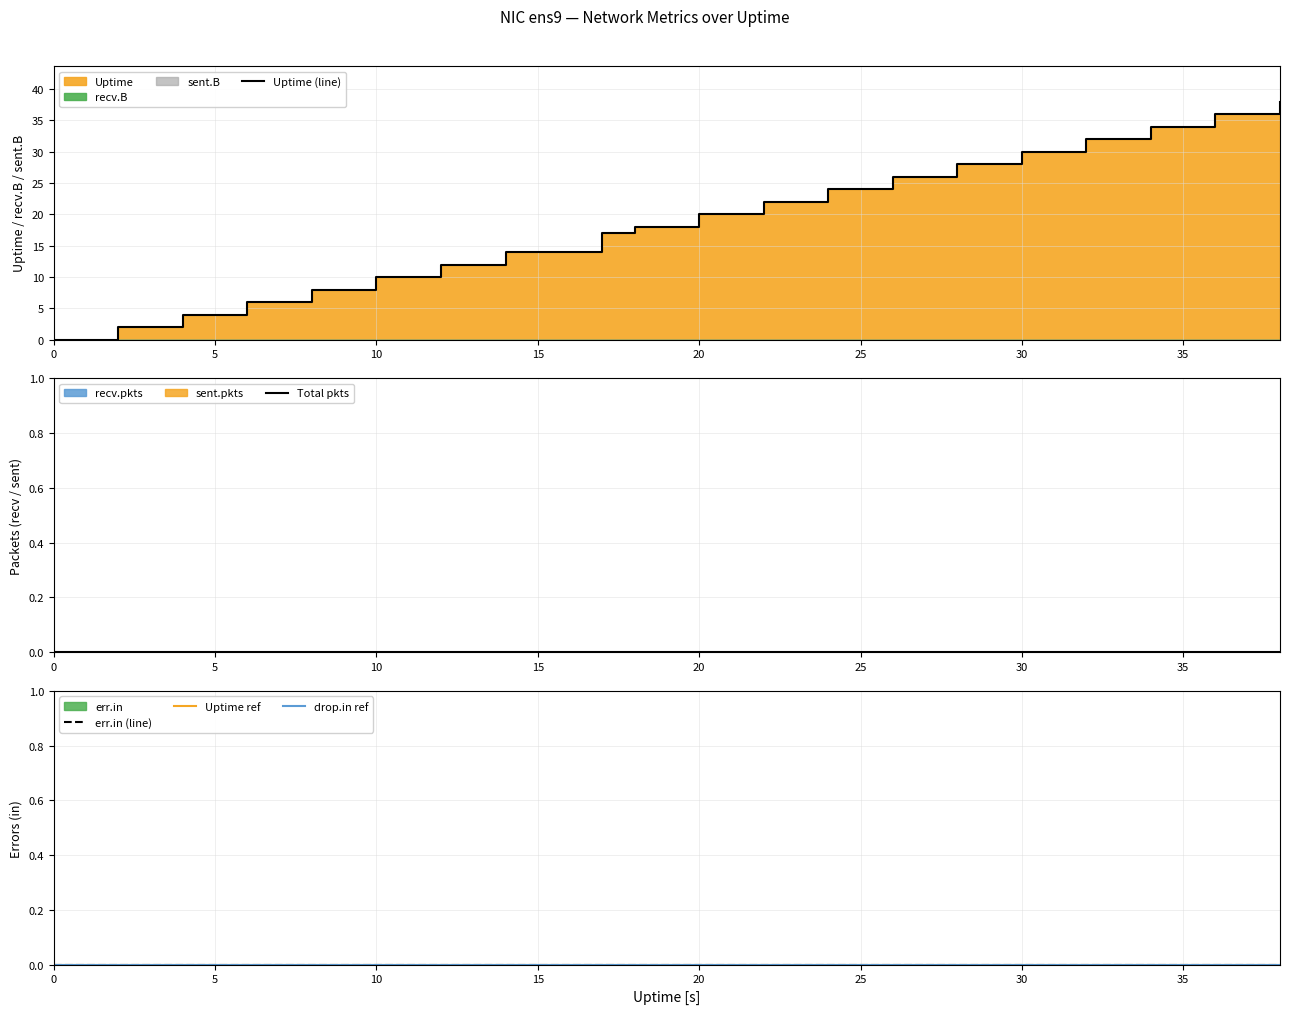

Which series has the largest range (max minus min)?

Uptime (line)